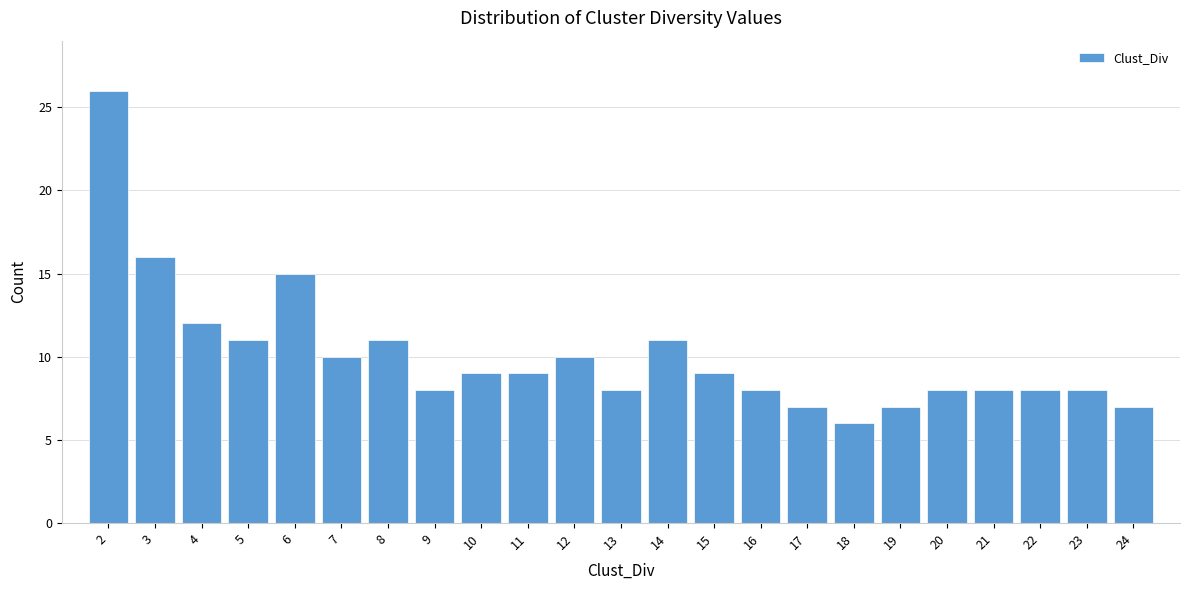

Reading right to left, what are all the values shown in this chart?

7	8	8	8	8	7	6	7	8	9	11	8	10	9	9	8	11	10	15	11	12	16	26